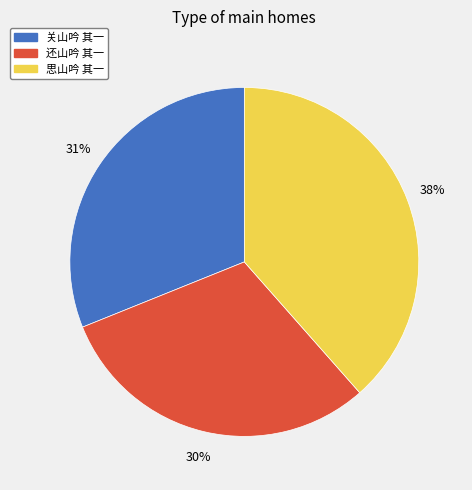

To the nearest percent, what percentage of the pie is 思山吟 其一?

38%